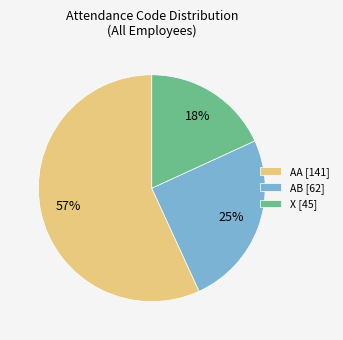

What percentage is the AA [141] slice, to the nearest percent?

57%